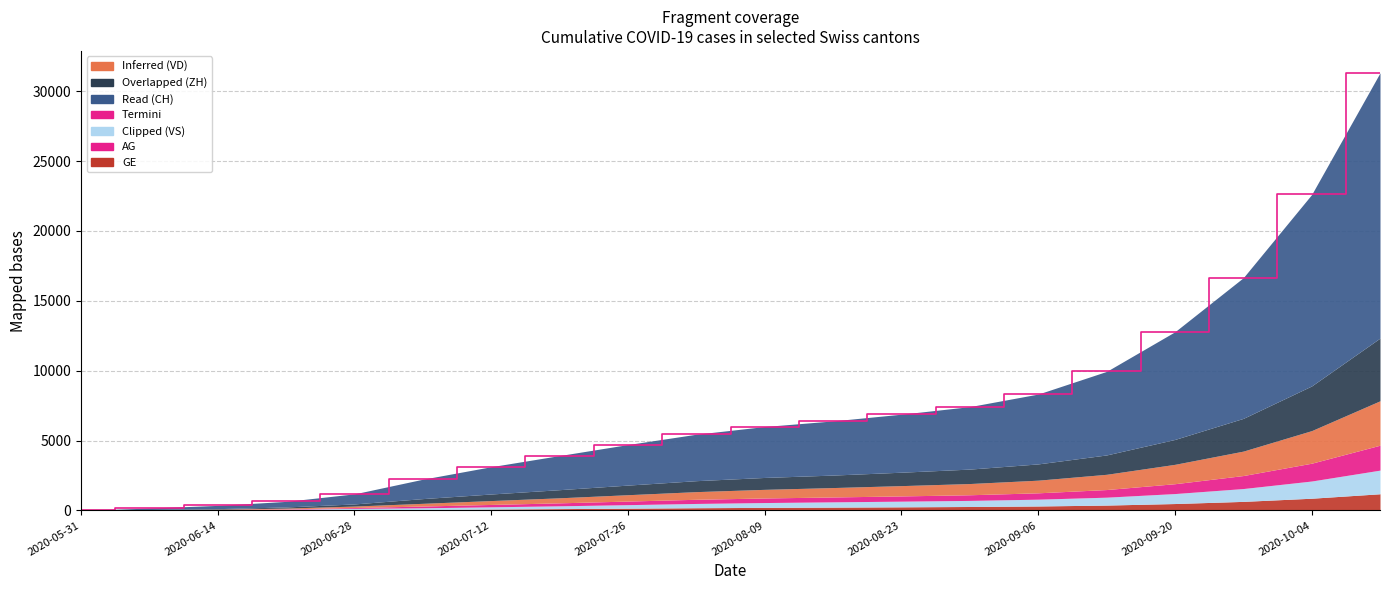

How many values in the GE series exceed 218?

9